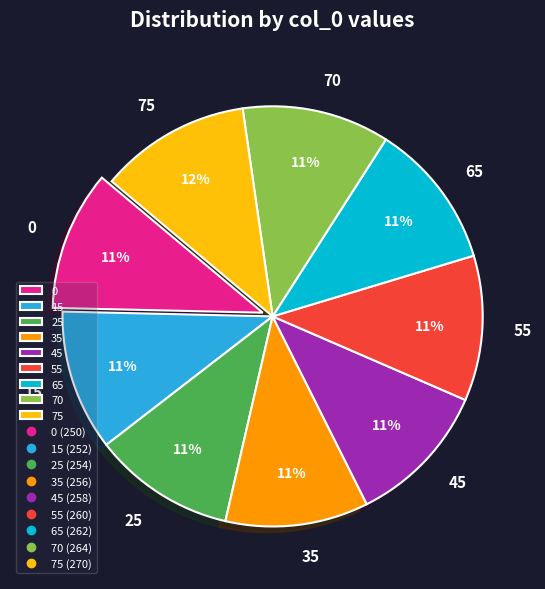

Do 55 and 70 together represent more than half of the pie?

No